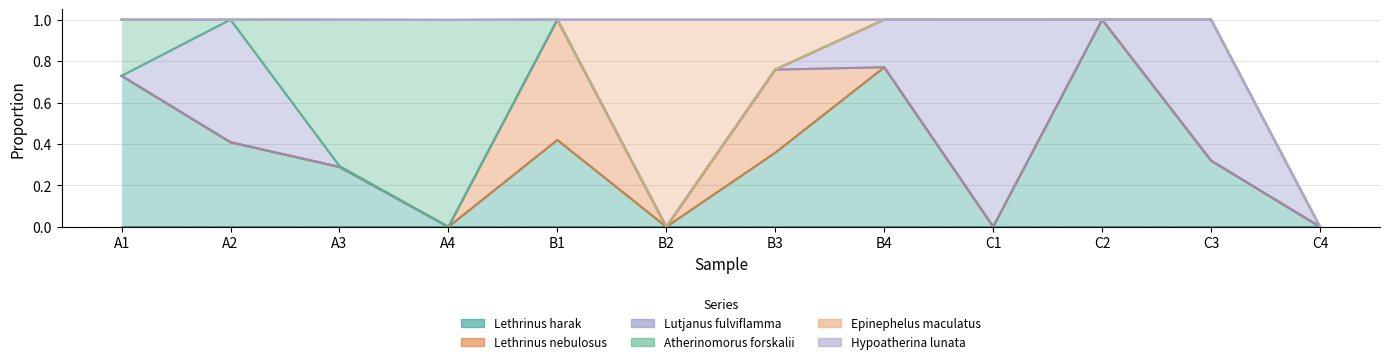

What is the difference between the maximum and minimum values in the Lethrinus harak series?

1.0